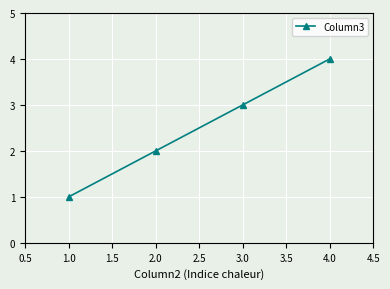

List the labels in order of value, largest first.

4.0, 3.0, 2.0, 1.0